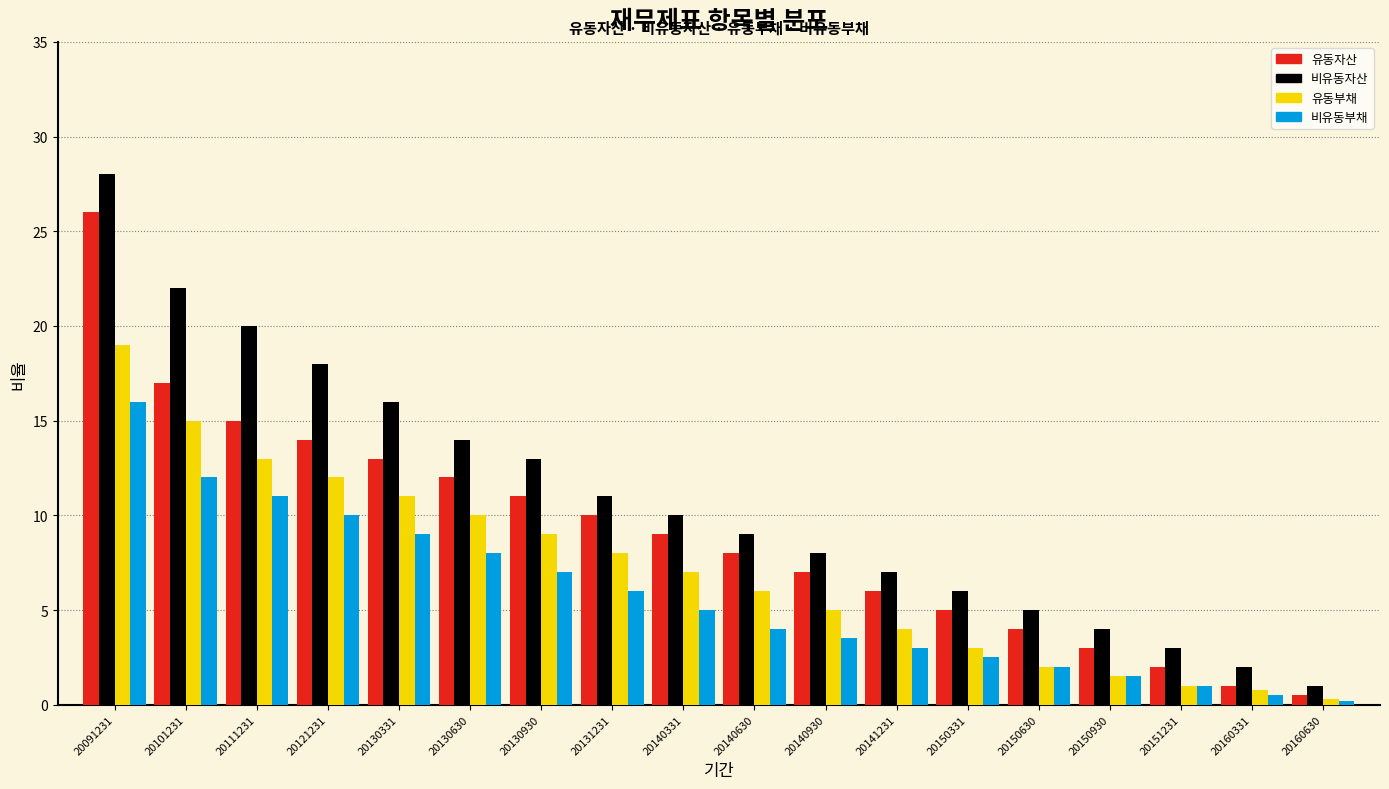

Which series has the widest spread of values?

비유동자산